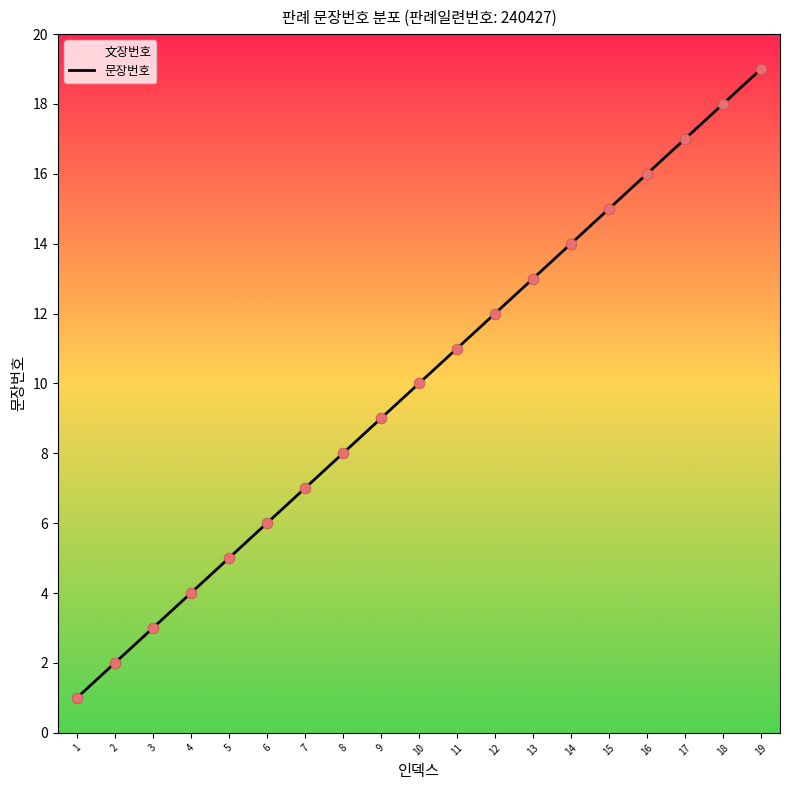

Between 7 and 5, which is larger?

7